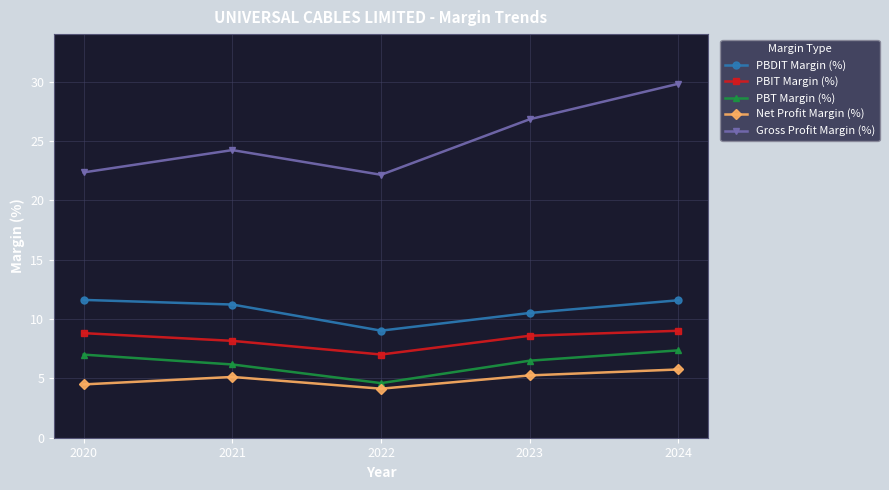

What are all the series names shown in the legend?

PBDIT Margin (%), PBIT Margin (%), PBT Margin (%), Net Profit Margin (%), Gross Profit Margin (%)